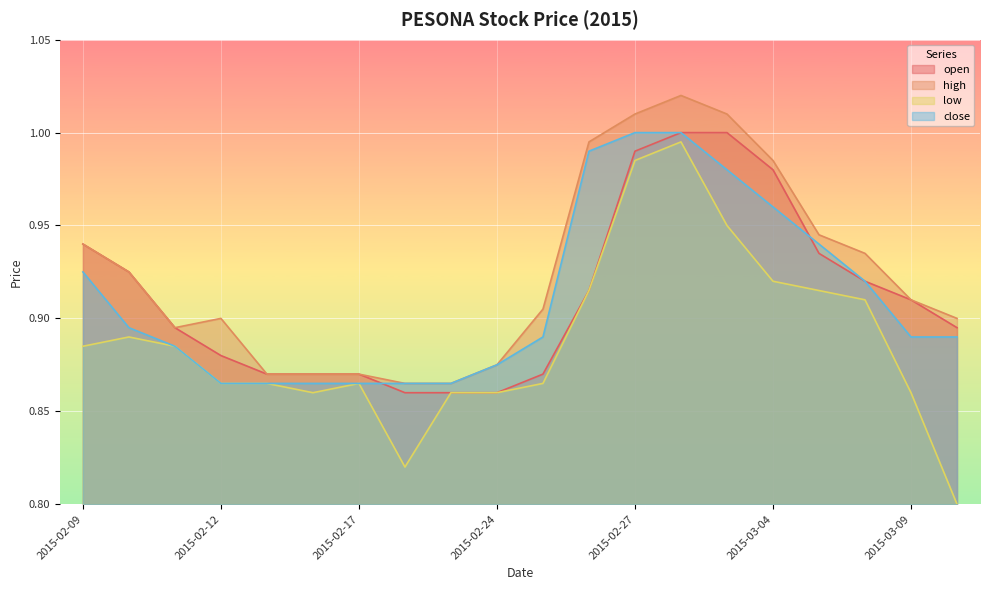

What is the total value across all series at 2015-02-17?

3.5